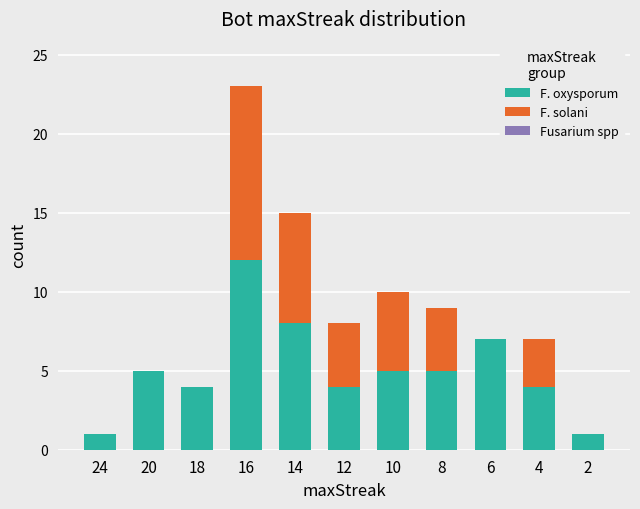

Reading left to right, transcribe the values for F. oxysporum.

24=1	20=5	18=4	16=12	14=8	12=4	10=5	8=5	6=7	4=4	2=1